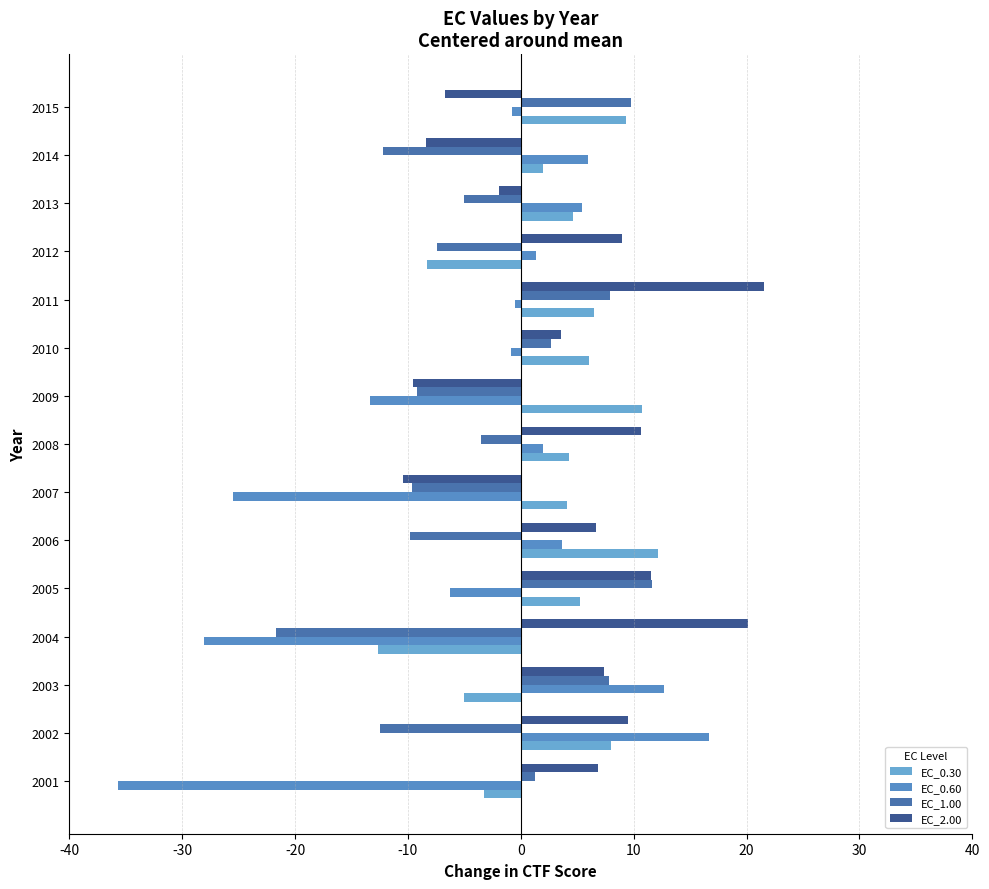

Which category has the lowest value in the EC_0.30 series?

2004